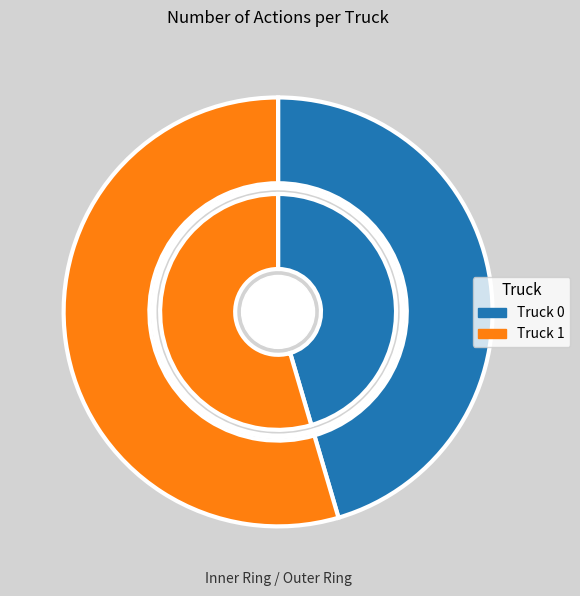

To the nearest percent, what portion does Truck 0 represent?

45%